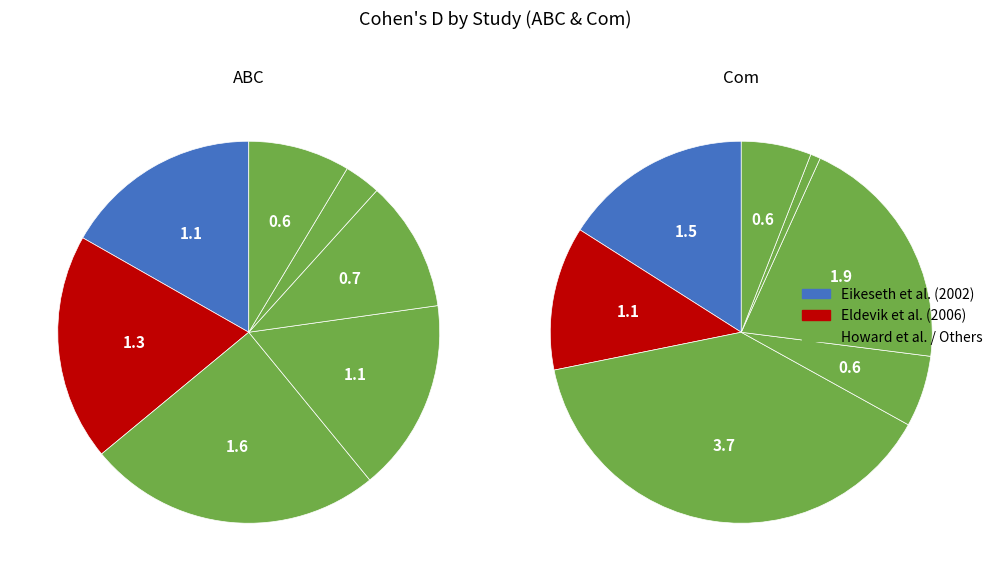

Does any single category account for the majority?

No